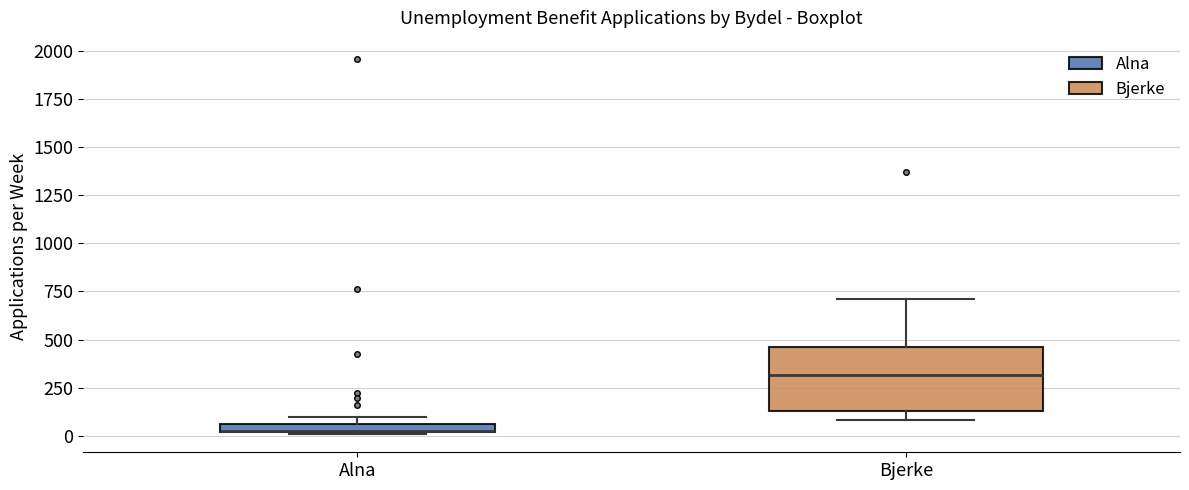

Where is the upper edge of the box for Alna on the y-axis? The values are not printed on the chart, so give them approximately, as read against the axis.

50